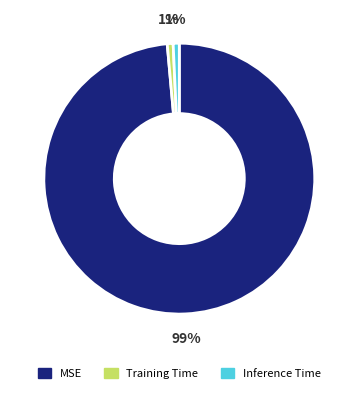

Which slice is the largest?

MSE